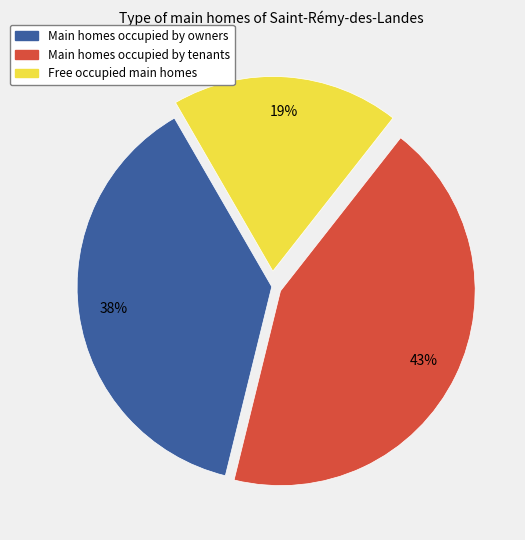

How many segments does this pie chart have?

3